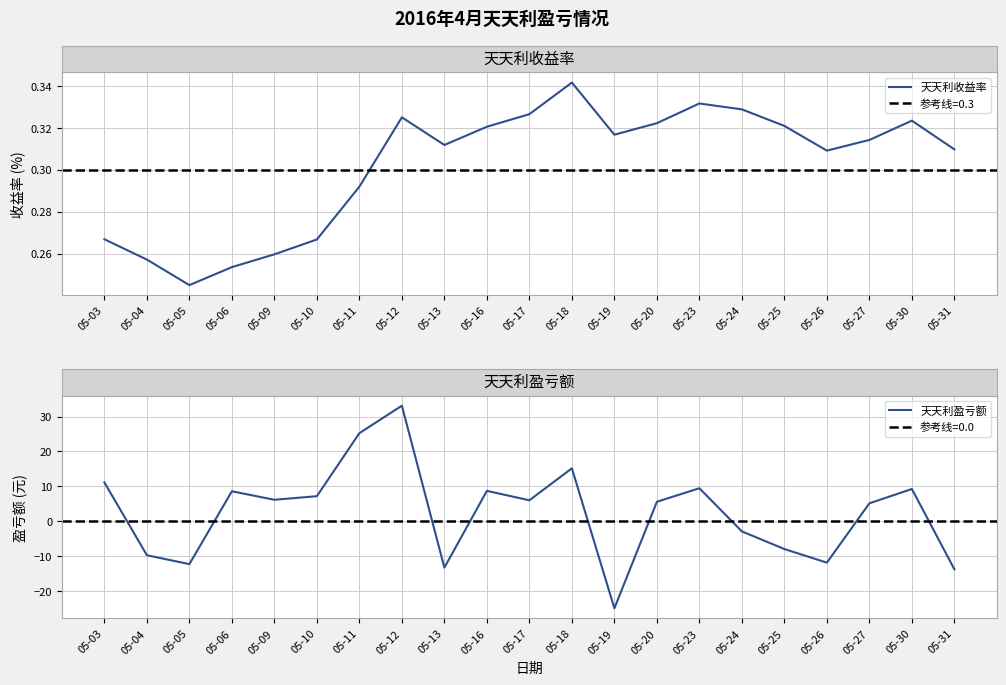

Does the chart display data point markers on the line(s)?

No